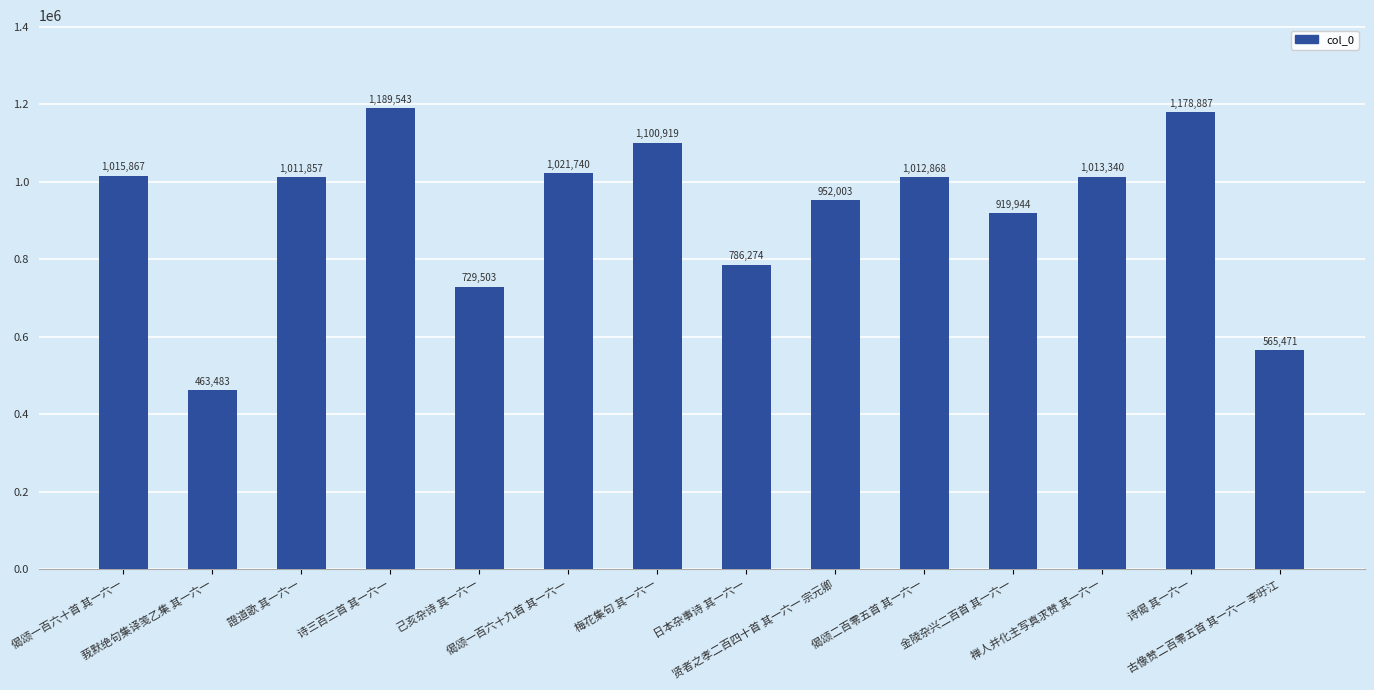

What is the label of the 7th bar from the left?

梅花集句 其一六一